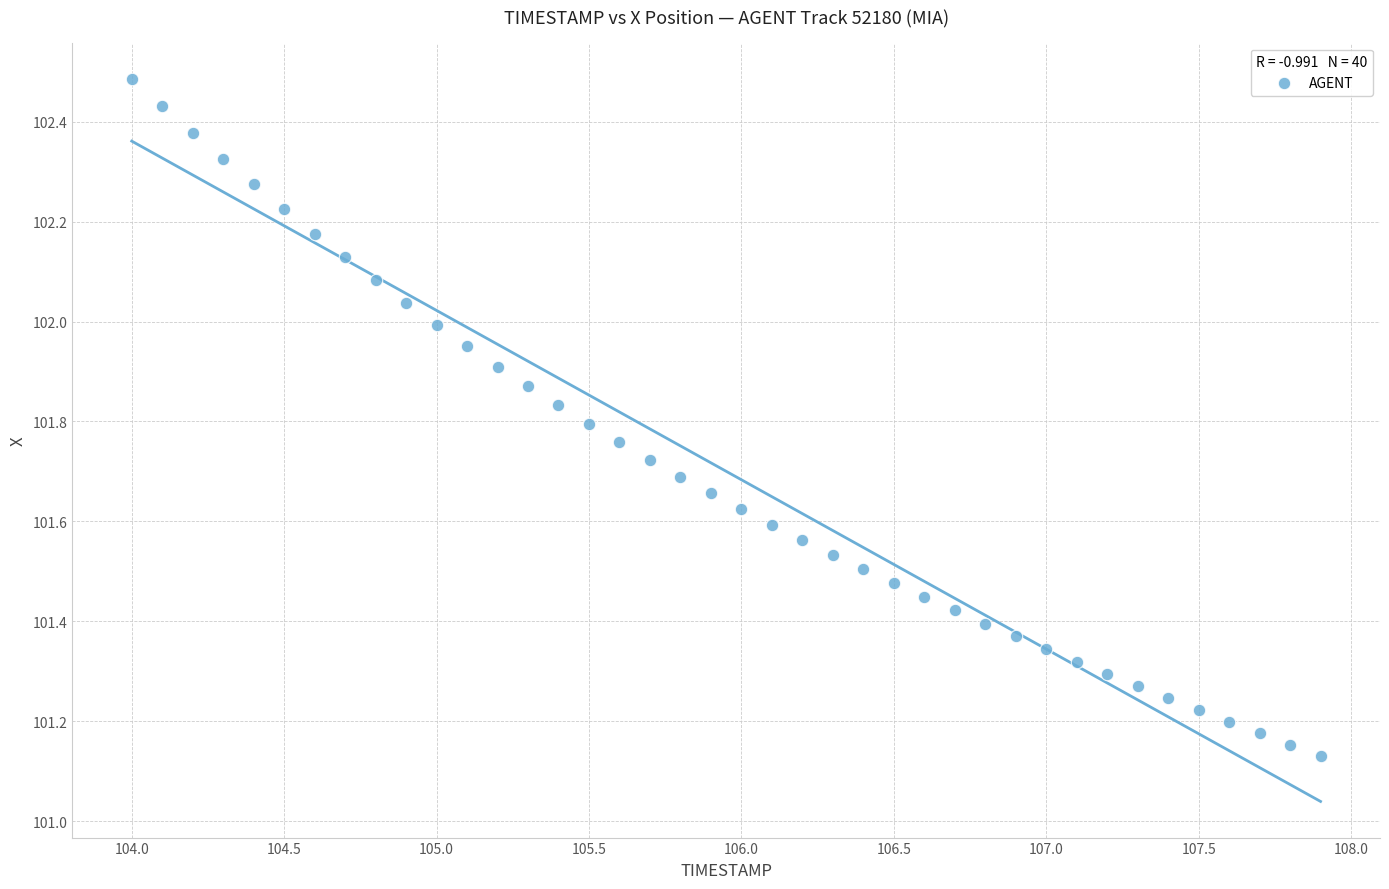

What is the range of Y values (max minus min)?

1.4